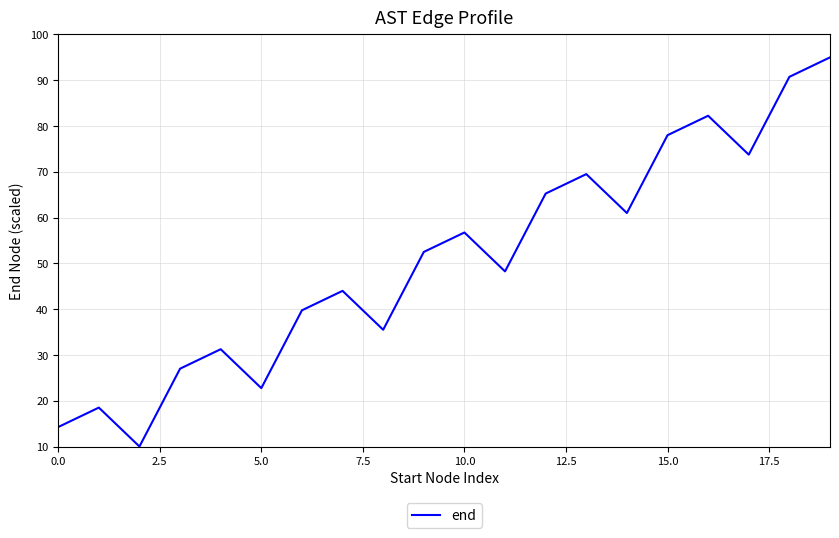

What is the sum of all values?

1016.0